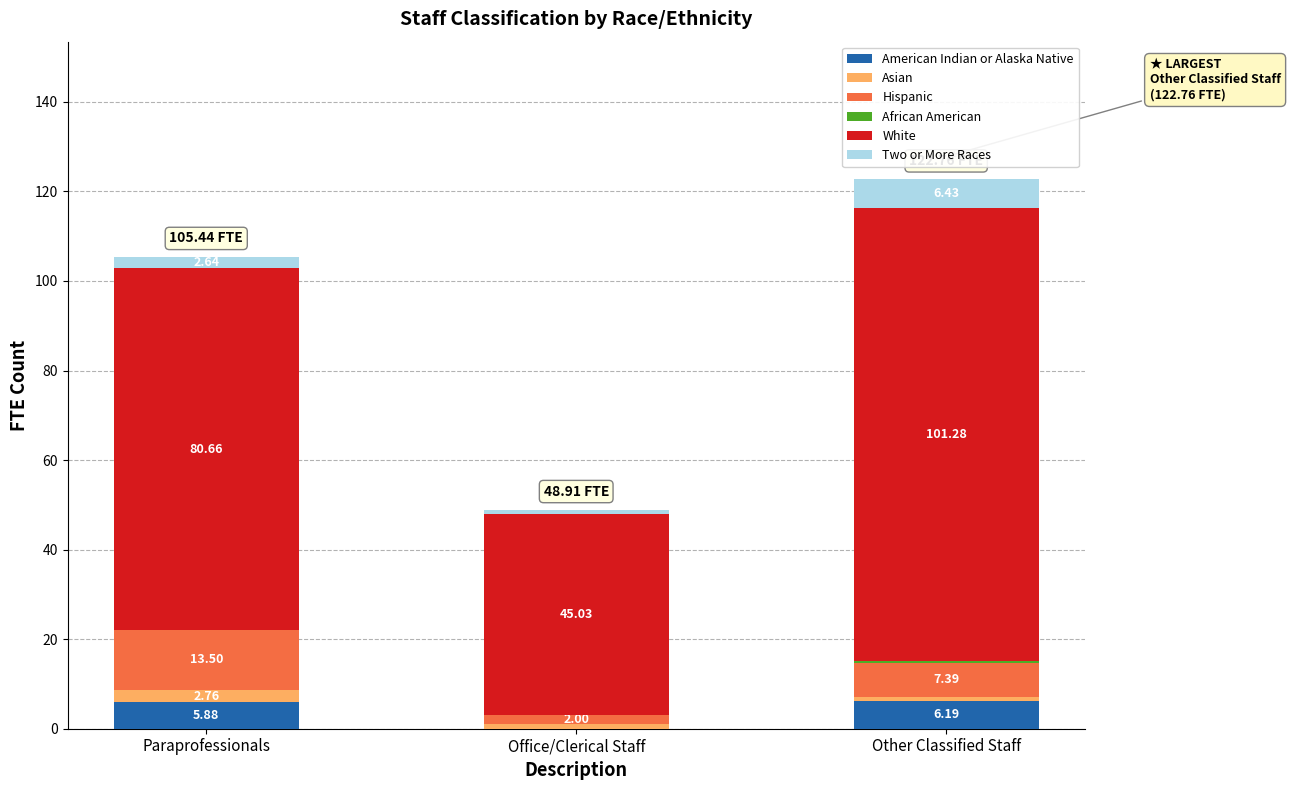

At which category is the sum across all series the highest?

Other Classified Staff